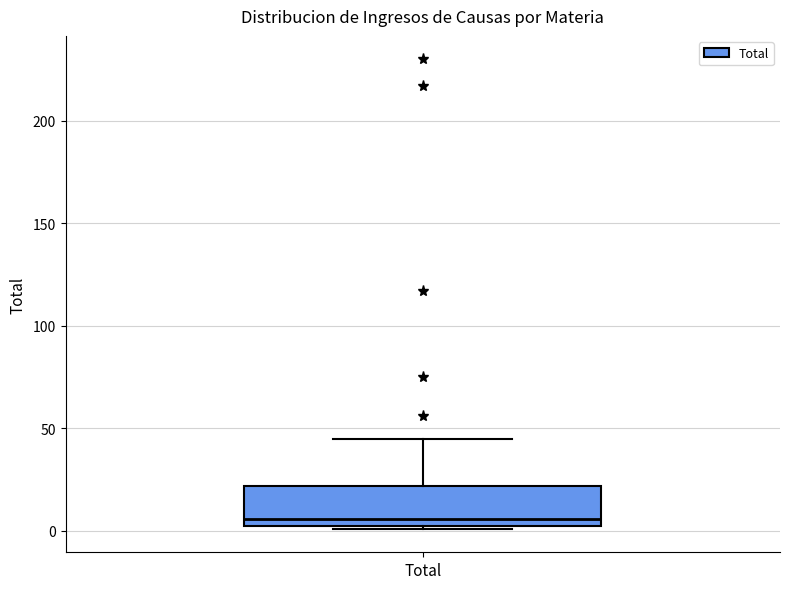

Transcribe this box plot: give where the median line is, the range the box spans, and where the two whiskers end, as read against the y-axis. The values are not printed on the chart, so give them approximately, as read against the axis.

median 5 (just above the box's lower edge), box 5 to 20, whiskers 0 to 45